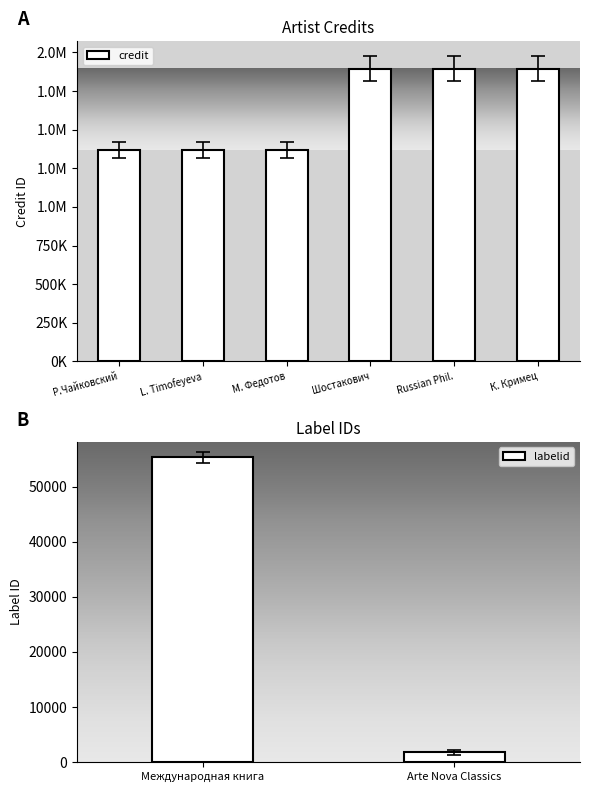

What is the approximate value of labelid at Международная книга?

55329